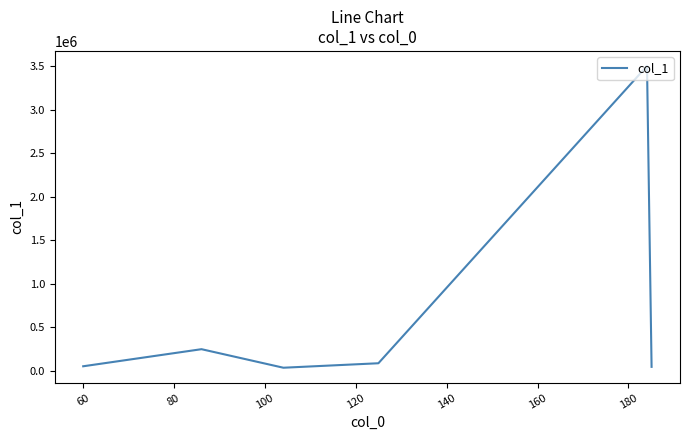

True or false: the data has more than 2 interior local peaks.

False